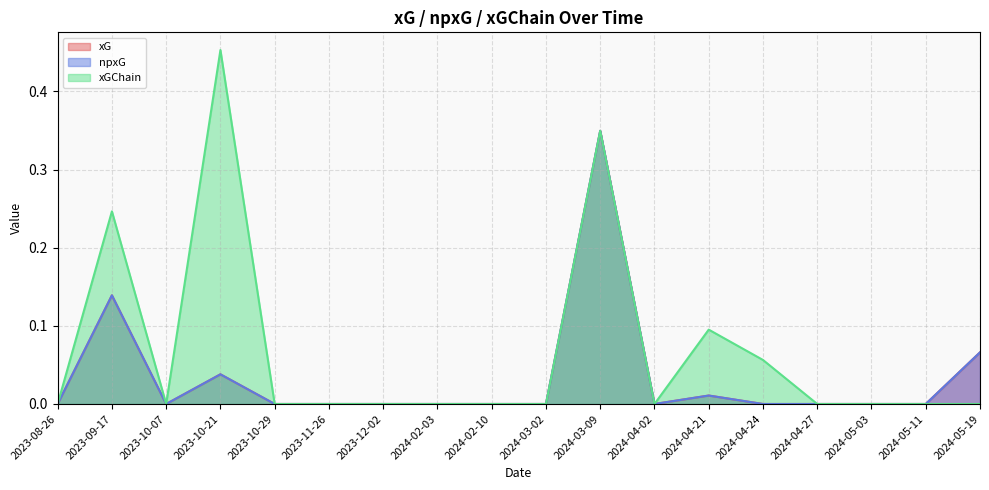

True or false: xGChain and xG intersect in this chart.

False